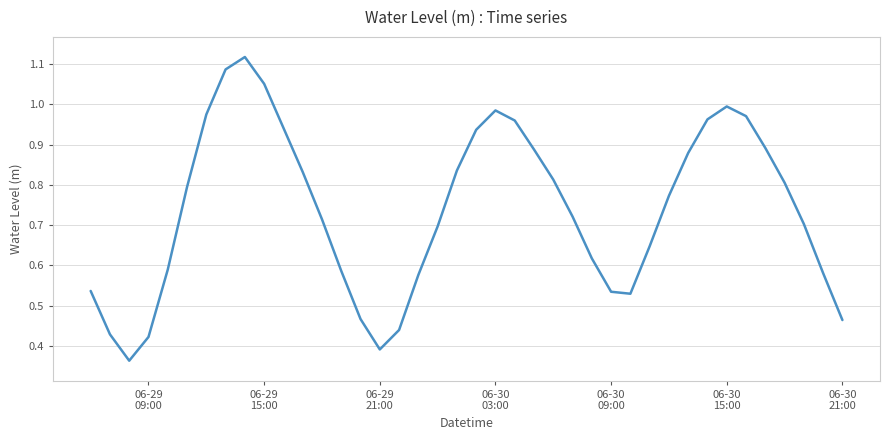

How many interior local peaks (higher than both neighbors) does the data have?

3